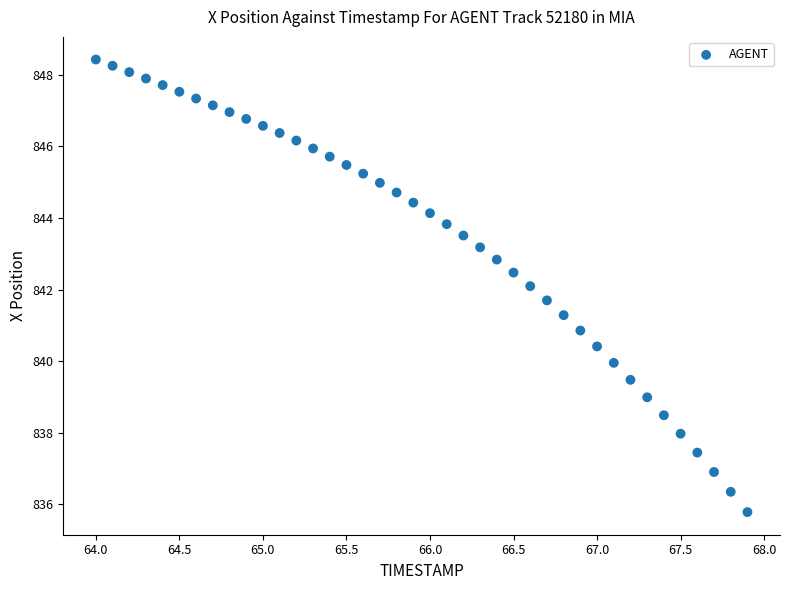

What is the range of X values (max minus min)?

3.9